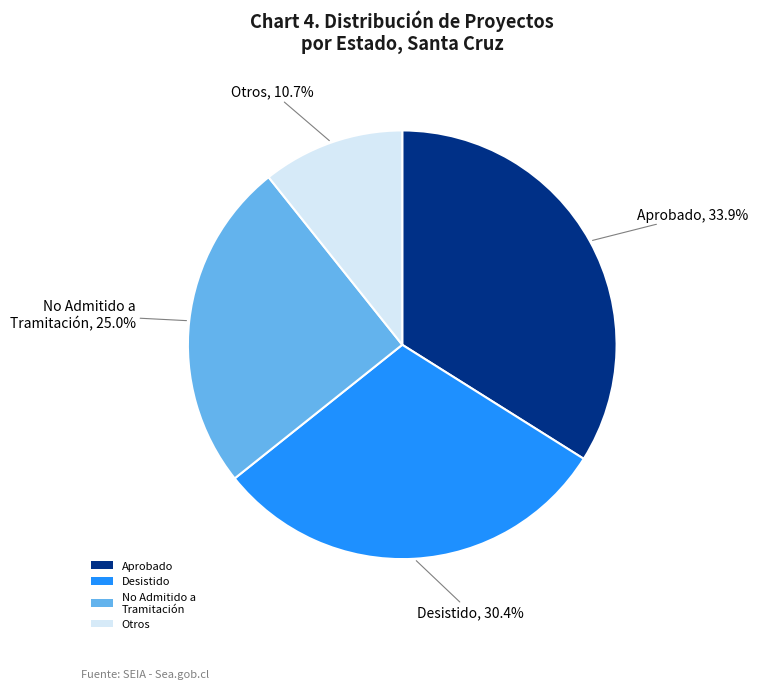

Rank the categories by value from highest to lowest.

Aprobado, Desistido, No Admitido a Tramitación, Otros